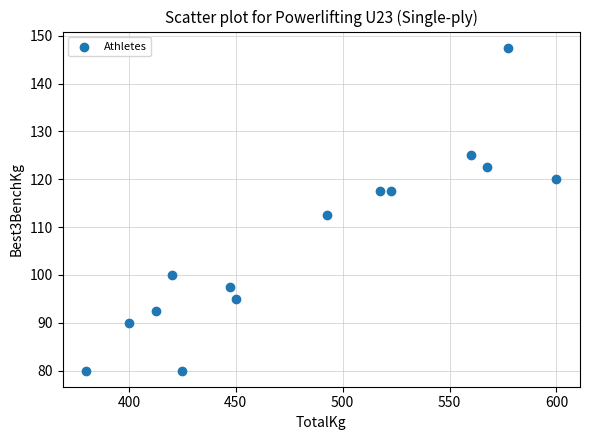

What is the range of X values (max minus min)?

220.0